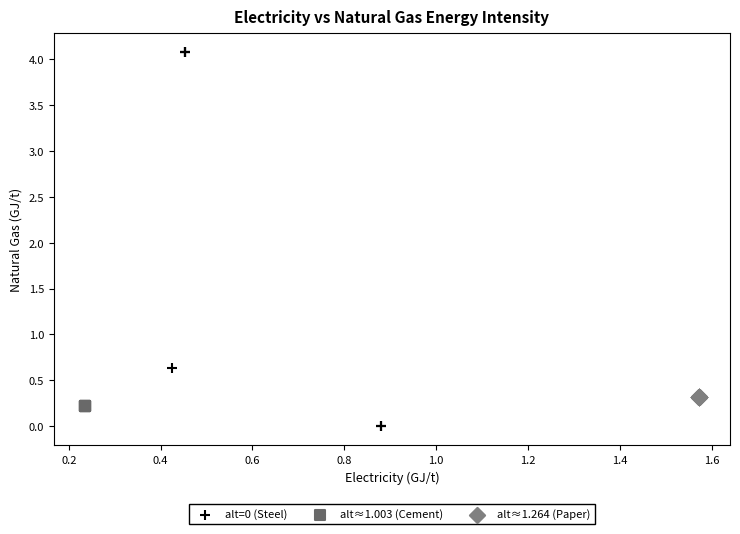

Which series reaches the minimum Y coordinate?

alt=0 (Steel)